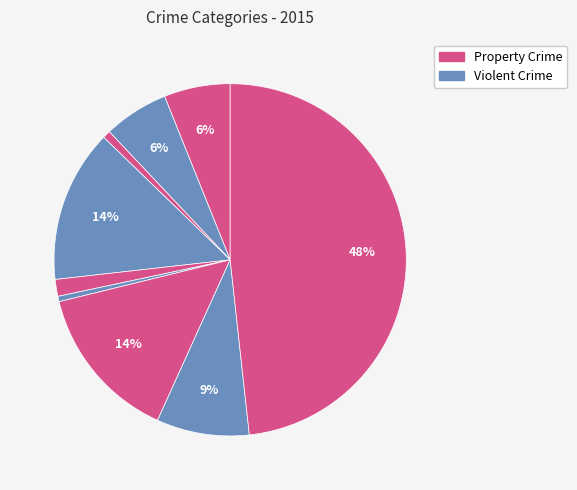

How many slices are in this pie chart?

9